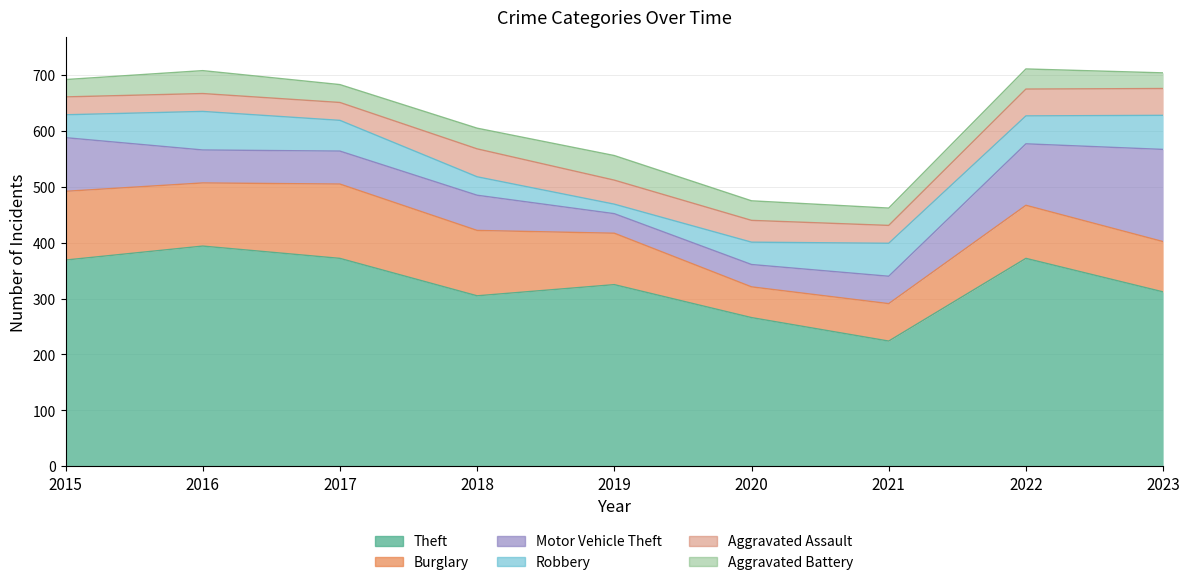

How many lines are shown in the chart?

6